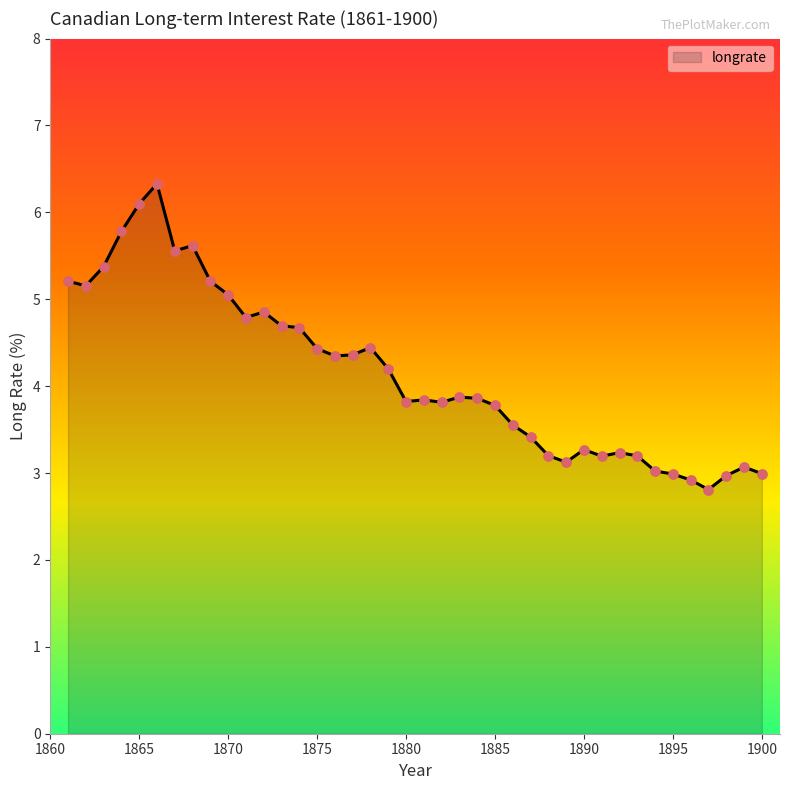

What is the difference between the maximum and minimum values?

3.5